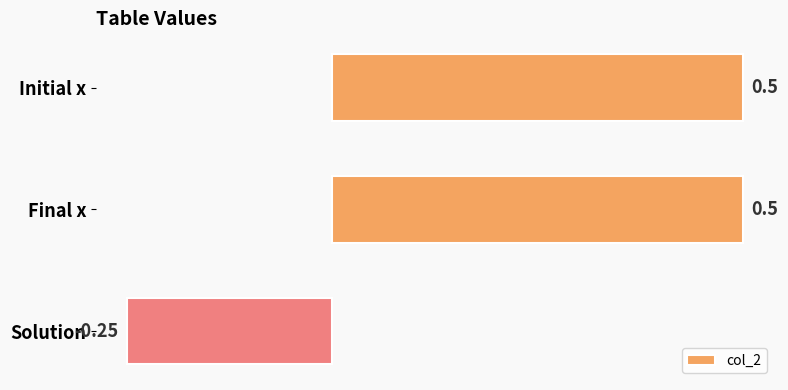

Which category has the lowest value across all series?

Solution